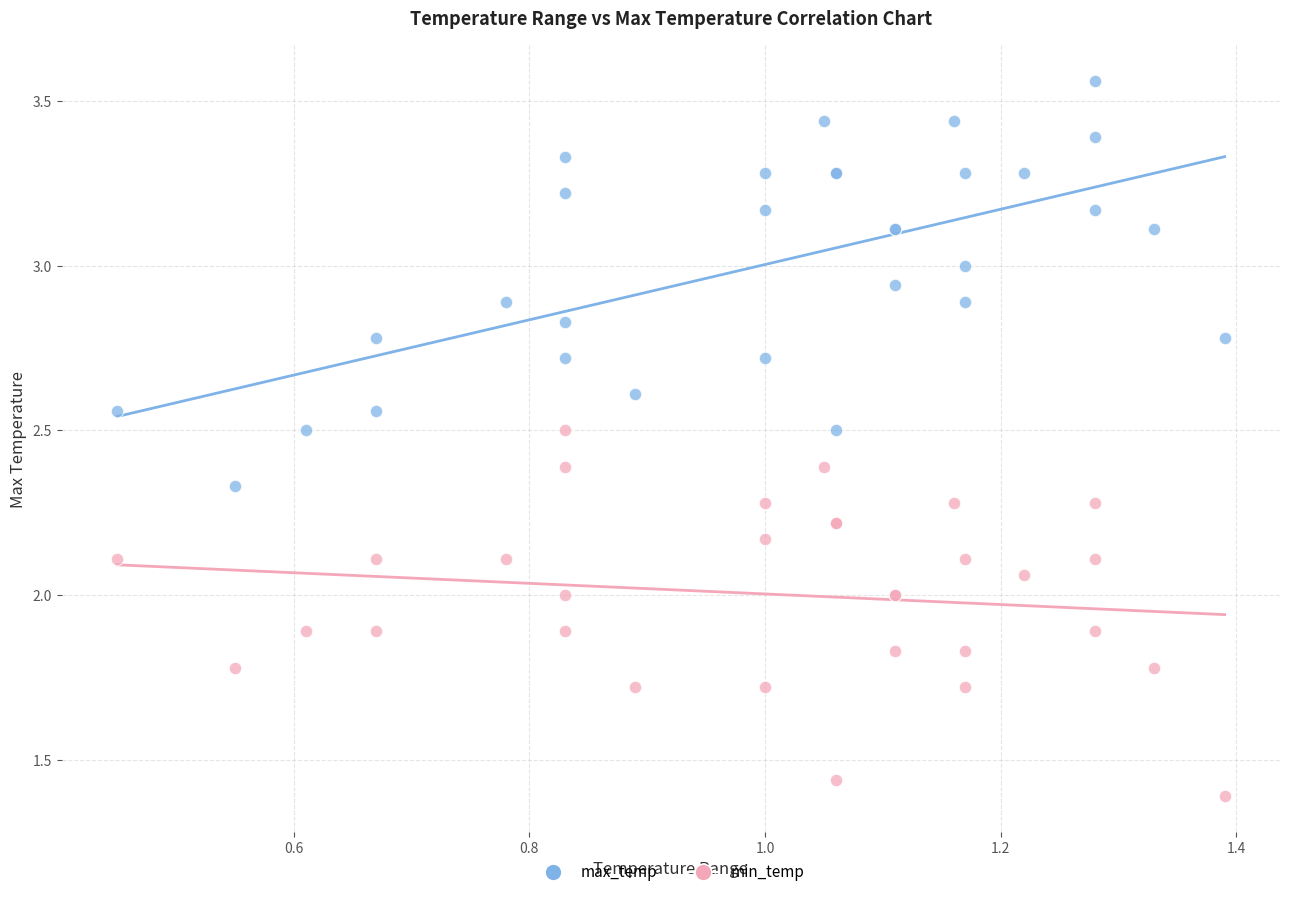

Which series has the largest Y range (max minus min)?

max_temp